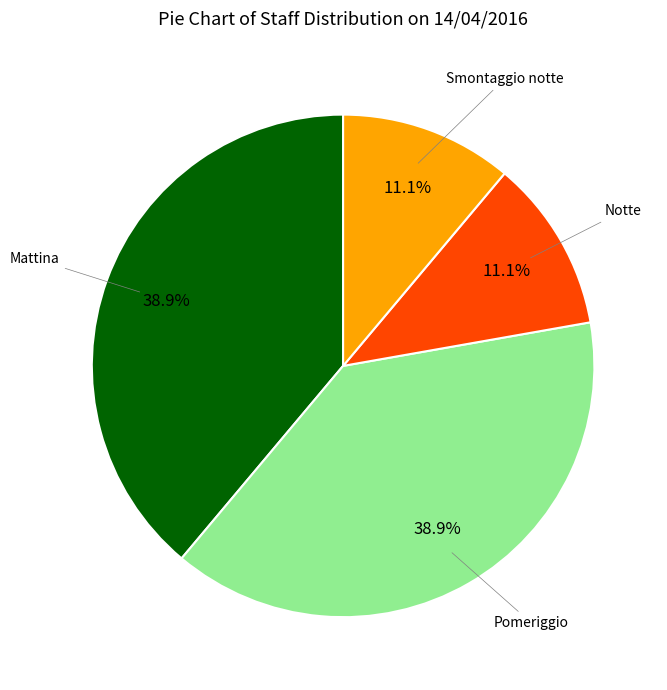

Is there a majority slice in this chart?

No